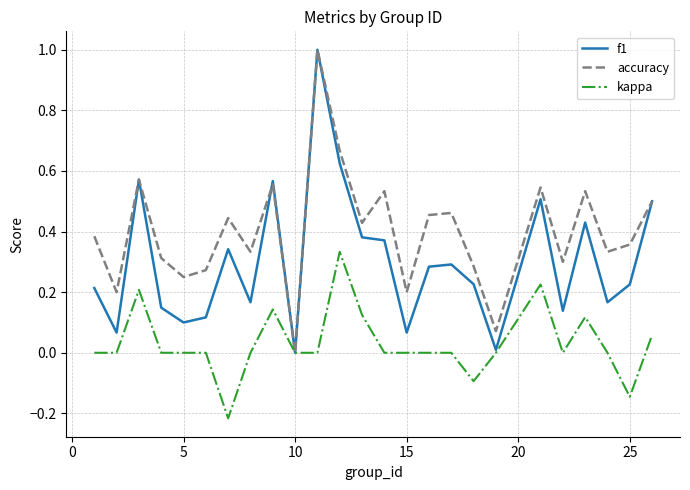

What is the maximum value for f1?

1.0